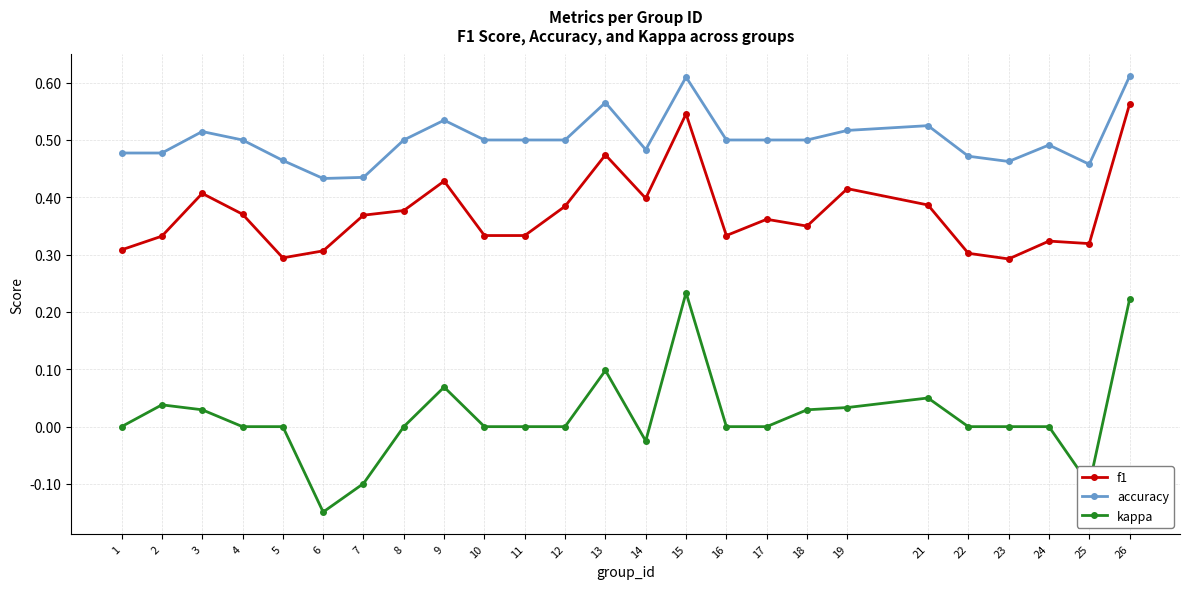

Which category has the lowest value across all series?

6